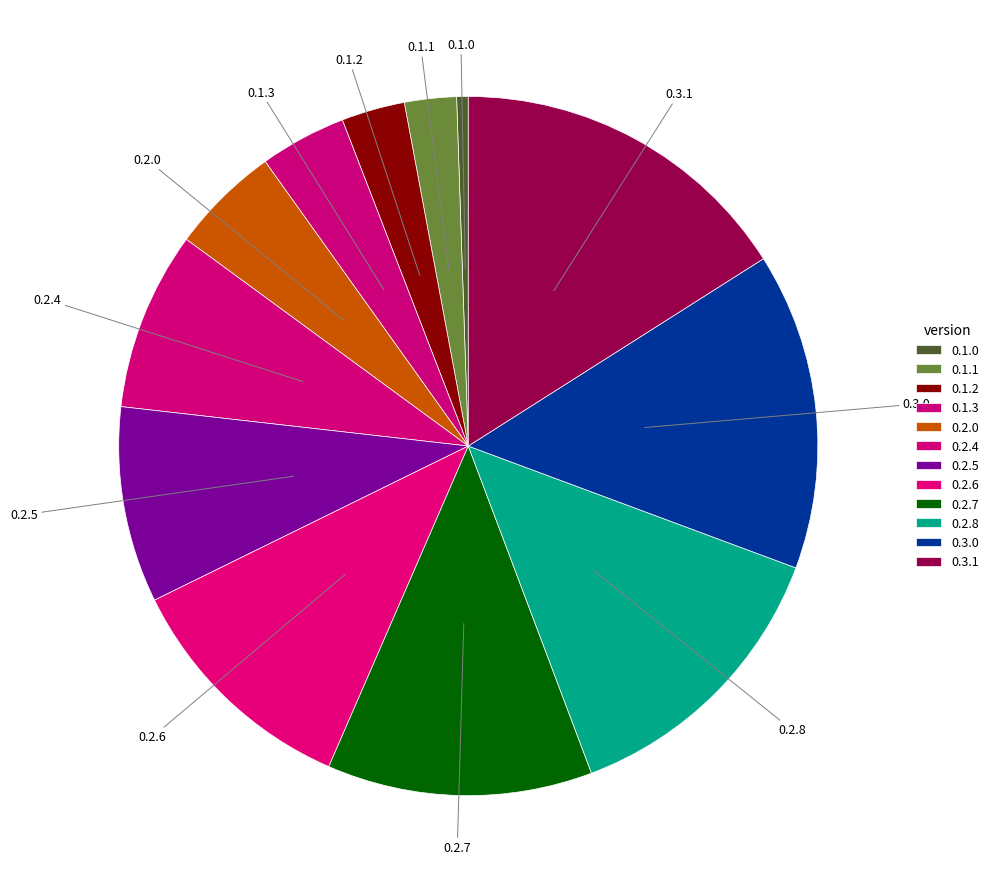

Which slice is the smallest?

0.1.0